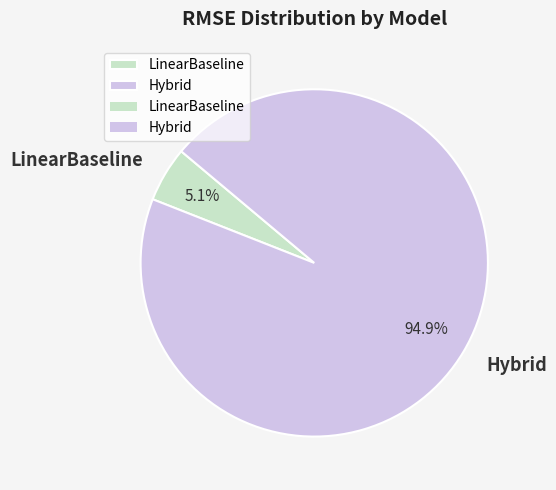

True or false: LinearBaseline accounts for 18% of the total.

False